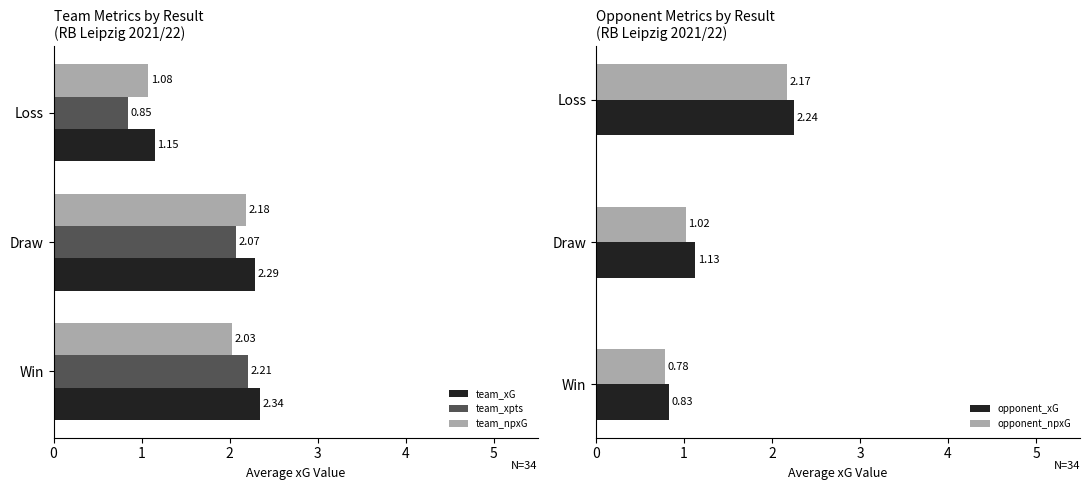

Where is team_xpts nearest to the value 1?

Loss